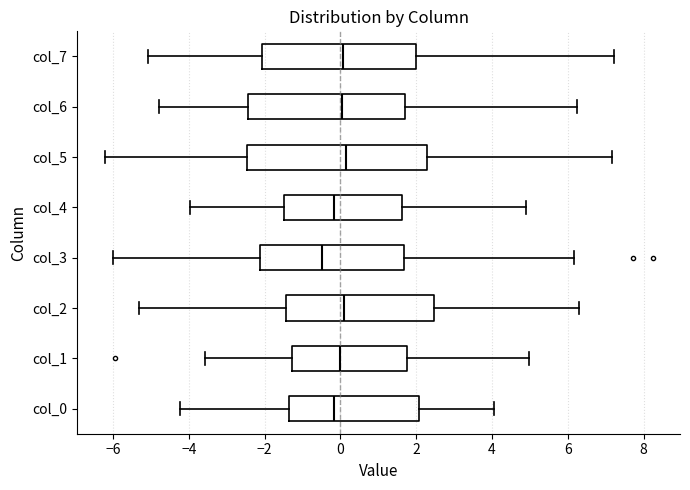

Where is the left edge of the box for col_5 on the x-axis? The values are not printed on the chart, so give them approximately, as read against the axis.

-2.4